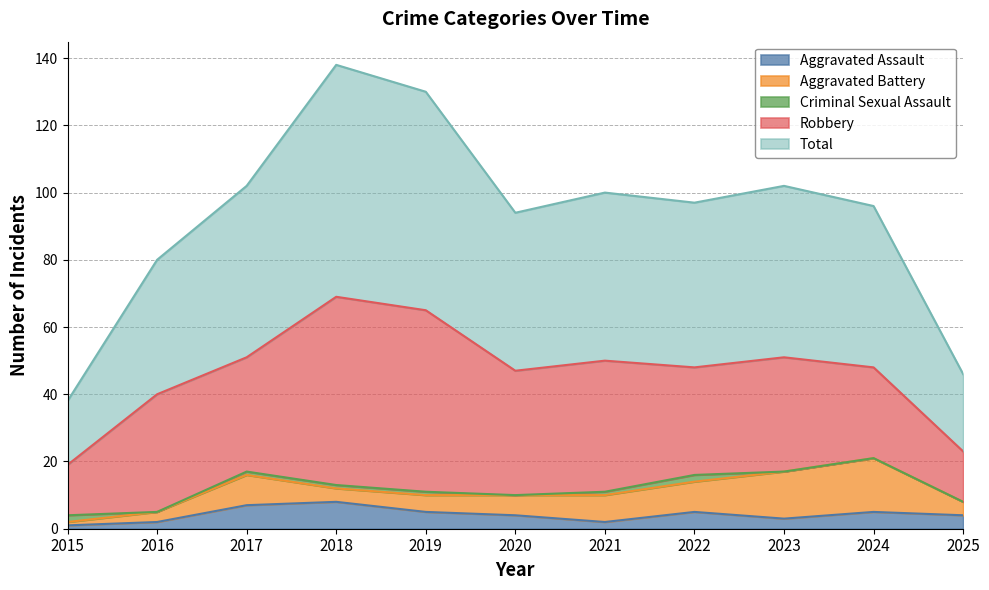

What is the value of the Total point at the 2nd from the left?

40